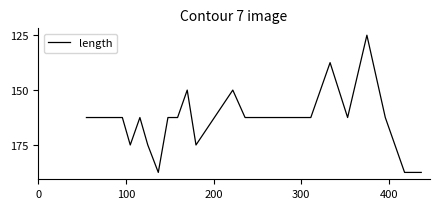

How many interior local valleys (lower than both neighbors) does the data have?

5